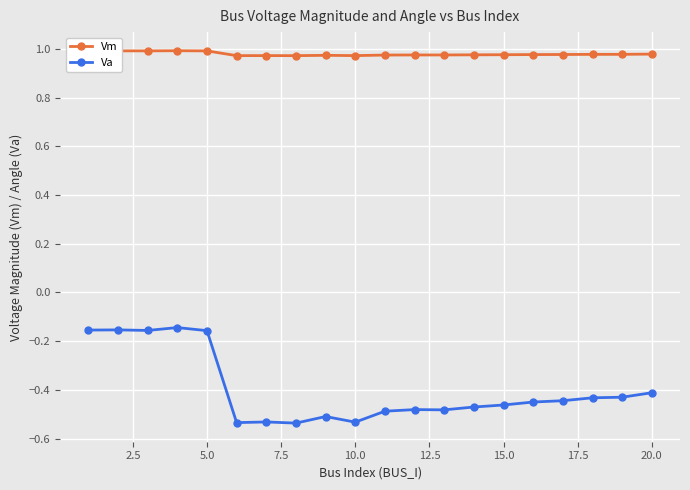

Which series has the largest range (max minus min)?

Va